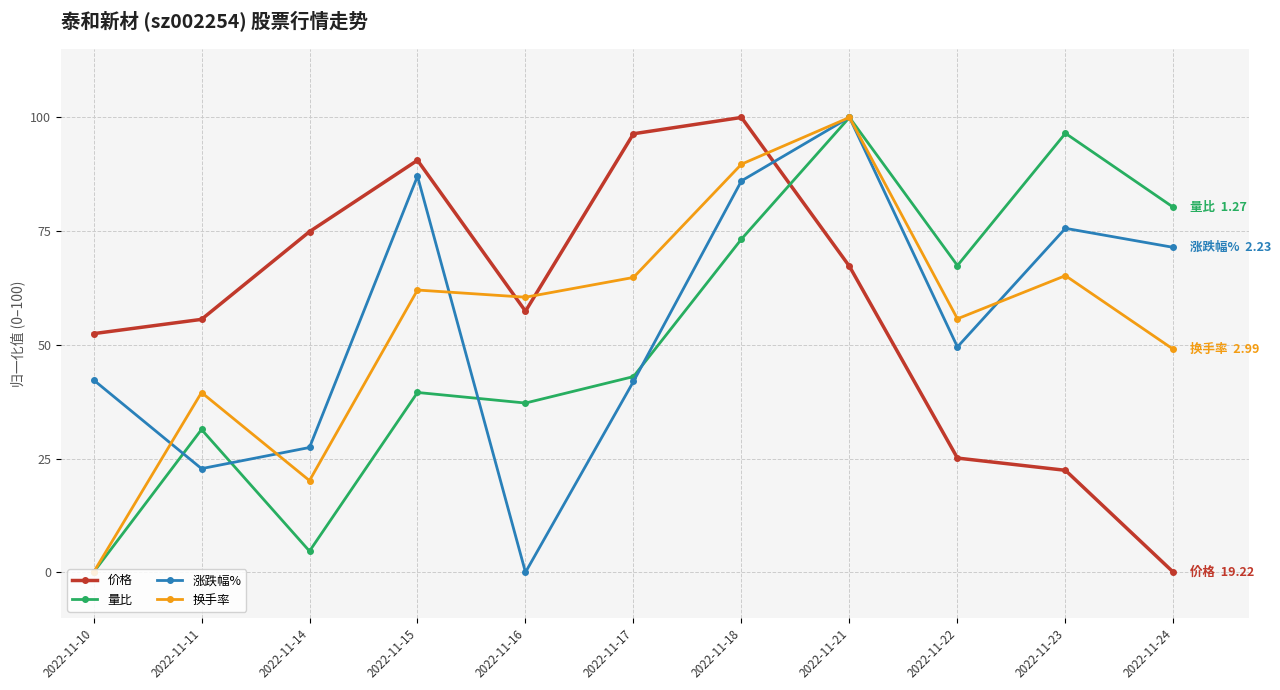

What is the sum of the 价格 values at 2022-11-17 and 2022-11-23?

118.8